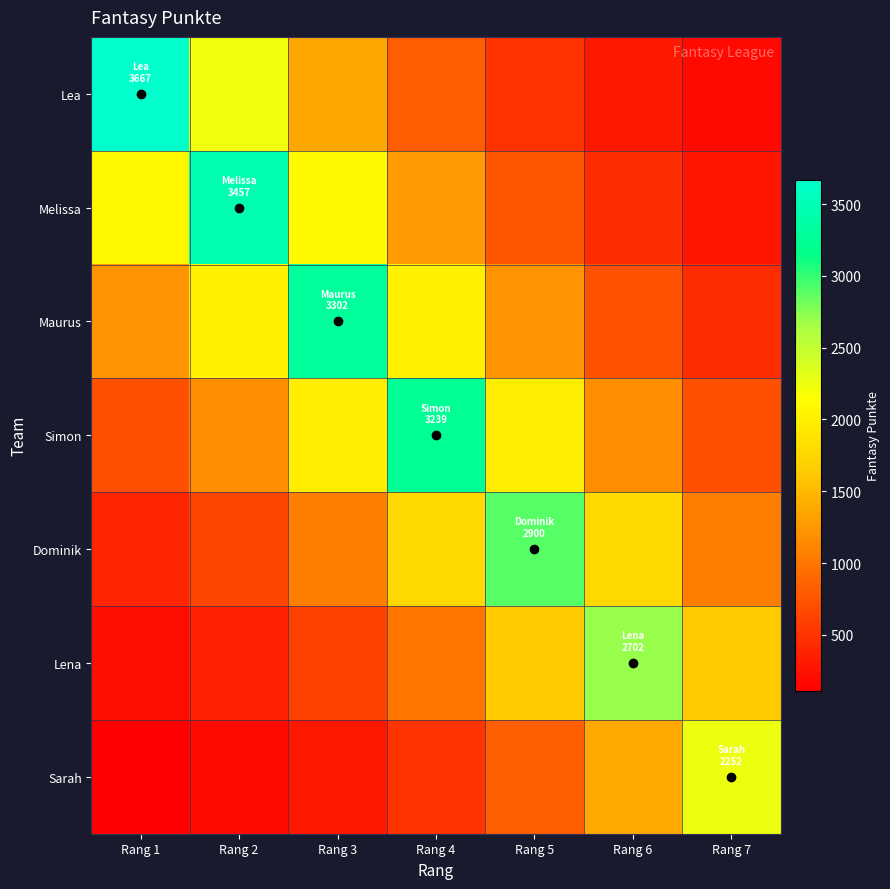

Which series has the largest total across all categories?

Simon